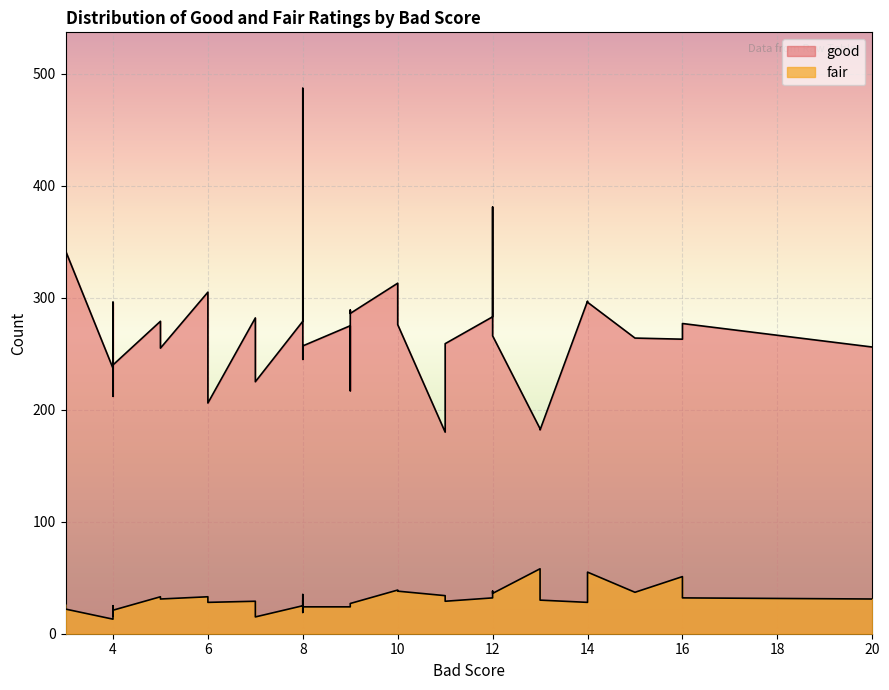

List the series in order of their overall mean, lowest first.

fair, good